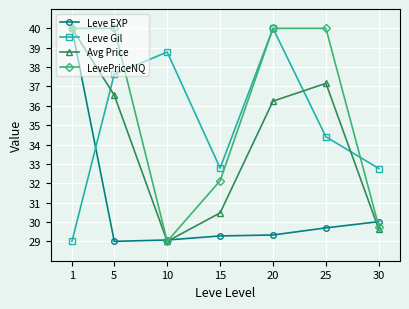

Reading right to left, list all the values displayed in this chart.

Leve EXP: 30.0	29.7	29.3	29.3	29.1	29.0	40.0
Leve Gil: 32.8	34.4	40.0	32.8	38.8	37.6	29.0
Avg Price: 29.6	37.2	36.2	30.5	29.0	36.5	40.0
LevePriceNQ: 29.8	40.0	40.0	32.1	29.0	40.0	40.0